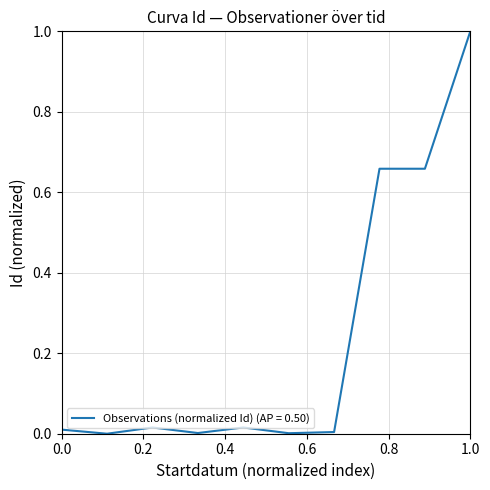

What is the maximum value shown in the chart?

1.0